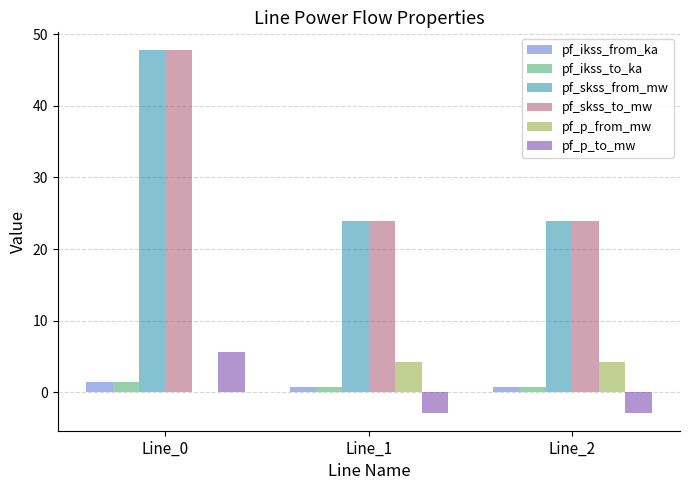

True or false: pf_skss_from_mw has a value of 8.6 at Line_1.

False